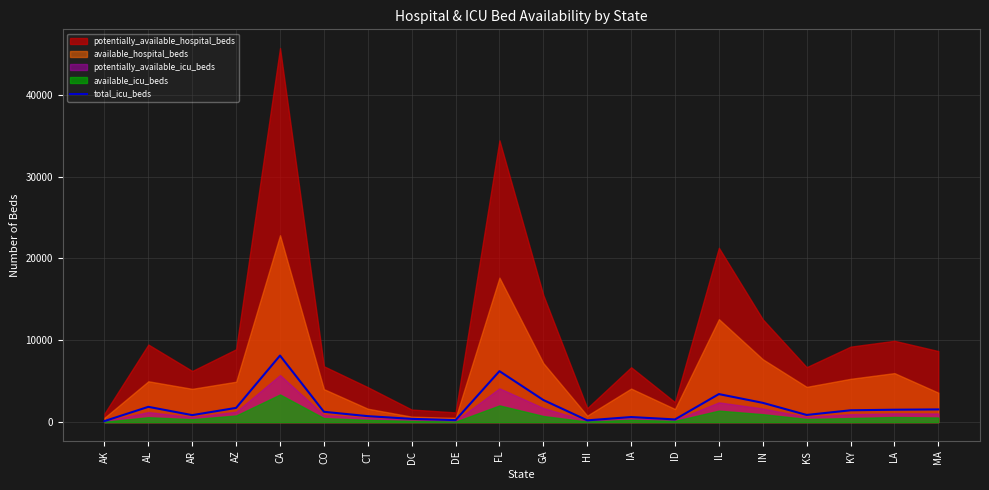

The value at ID is 333. True or false?

True